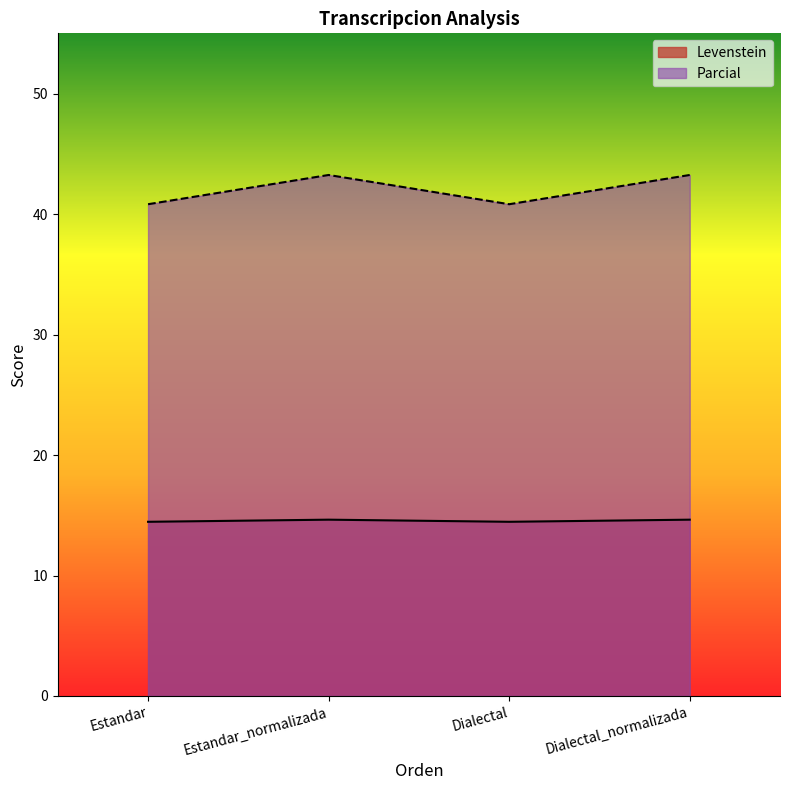

How many series are shown in this chart?

2